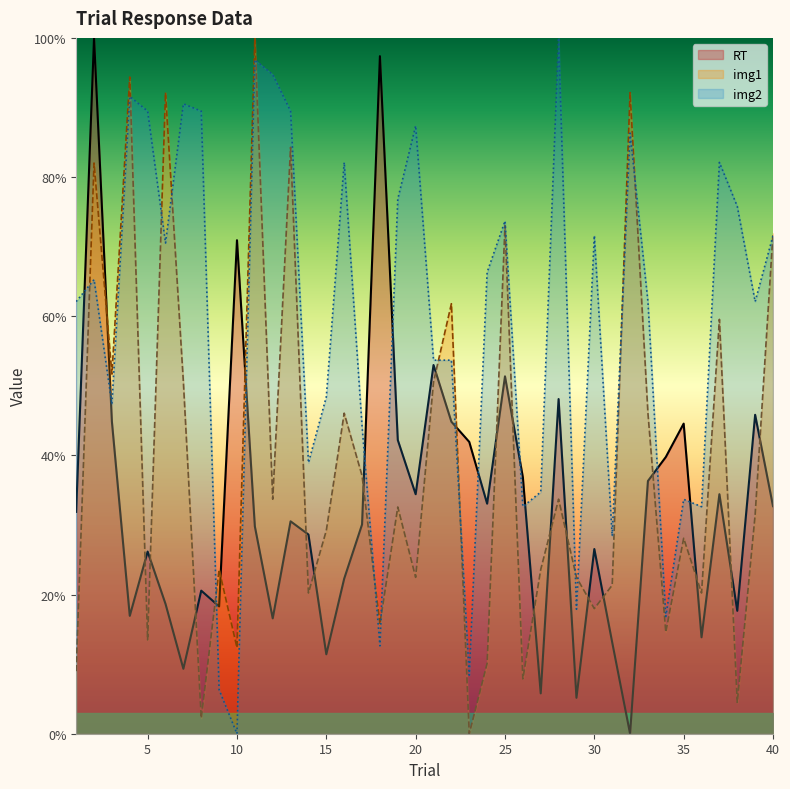

What is the maximum value shown in the chart?

100.0